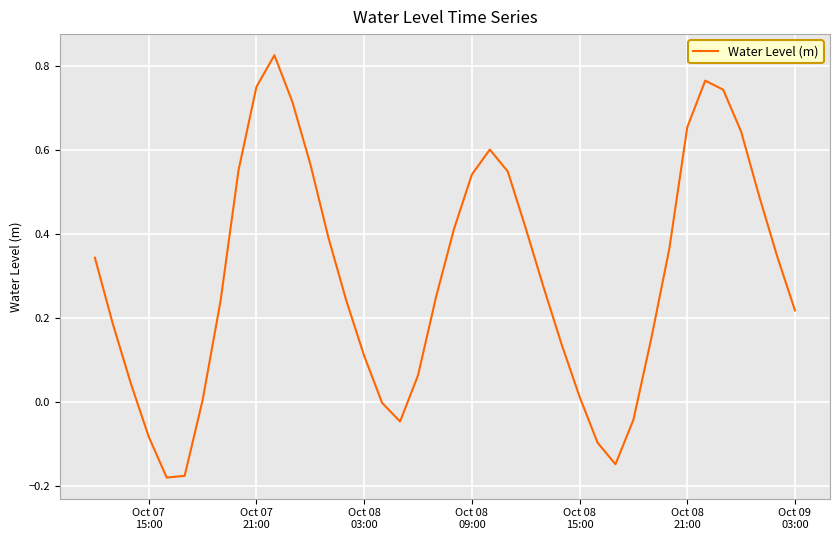

What is the difference between the maximum and minimum values?

1.0